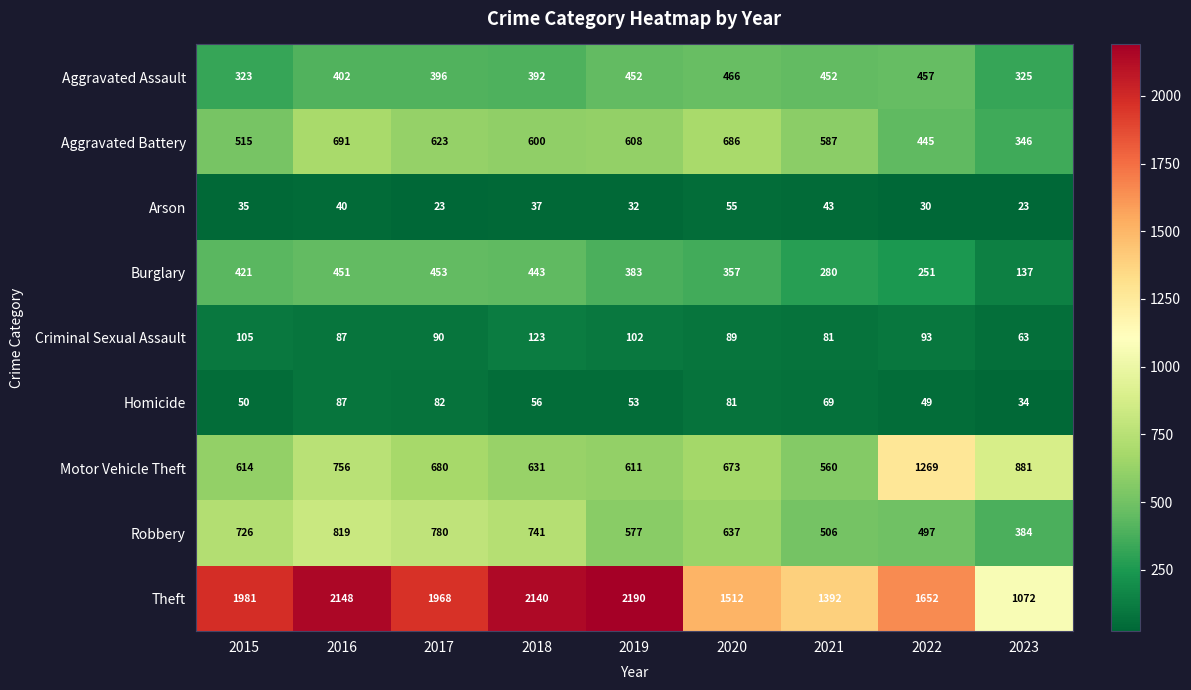

What is the approximate value of Robbery at 2021, to the nearest 50?

500